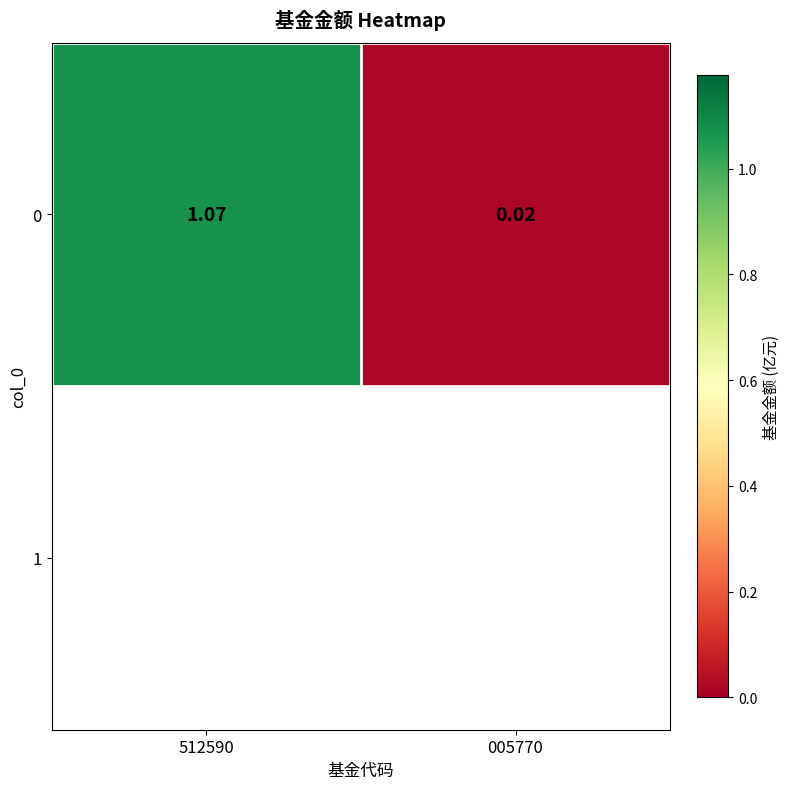

What is the maximum value shown in the chart?

1.1